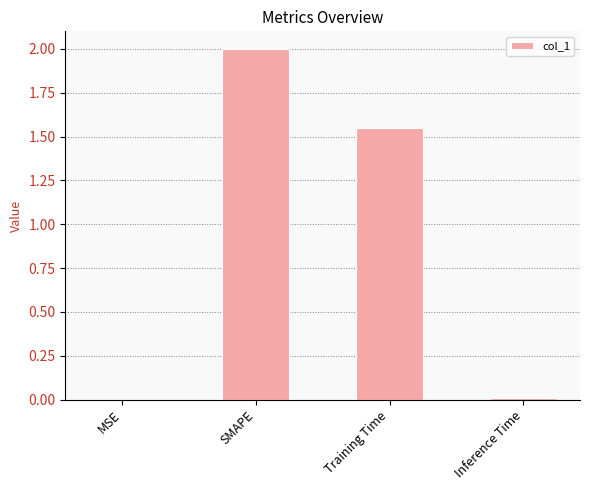

Where is the data nearest to the value 1?

Training Time